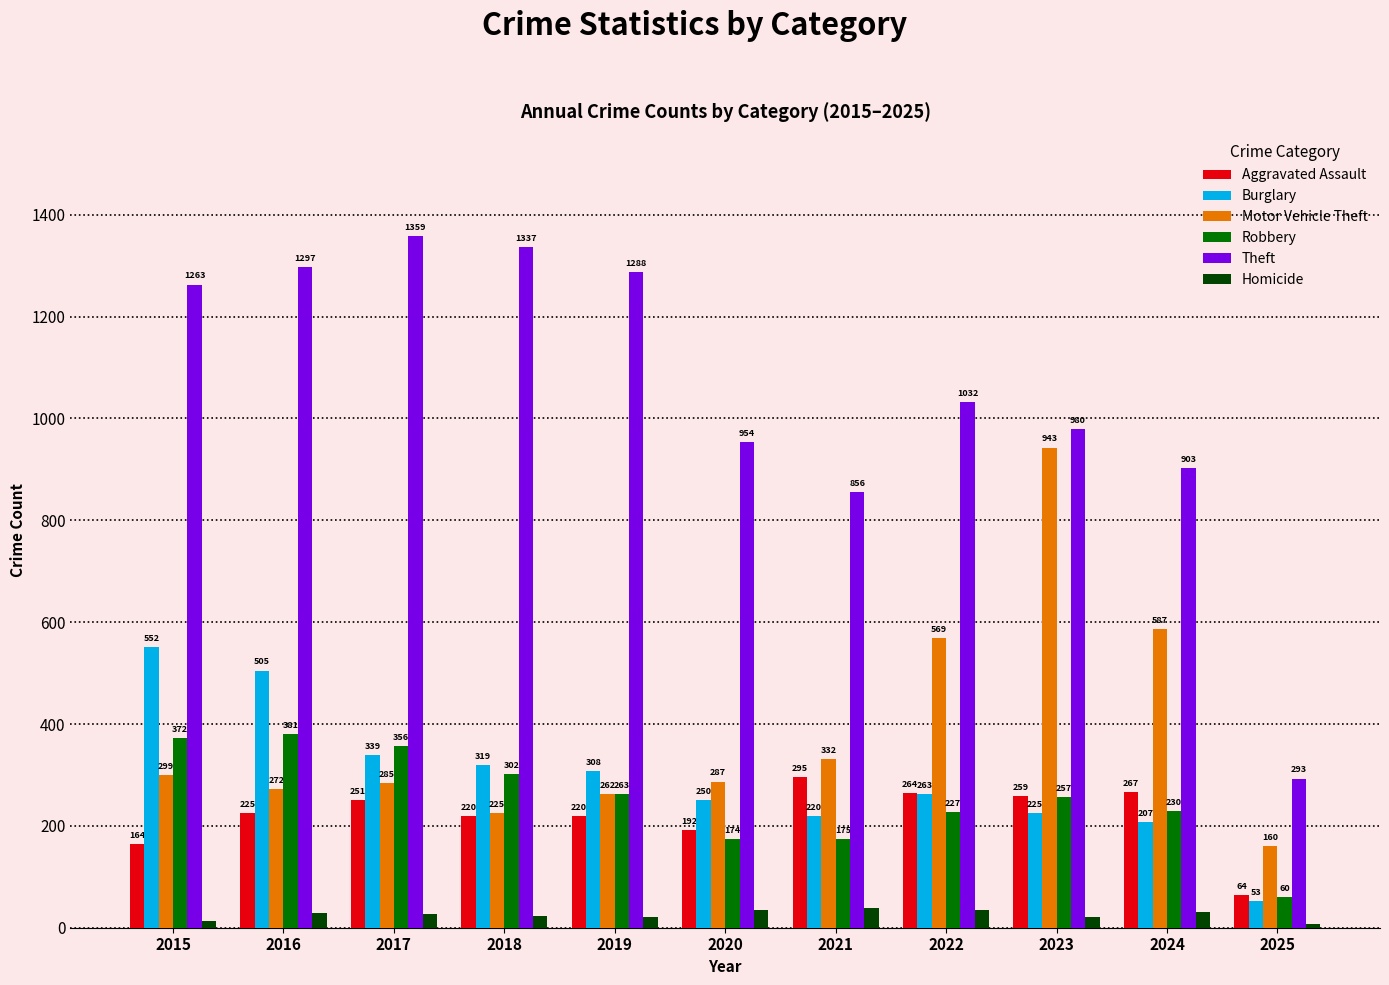

Count the number of categories in the chart.

11